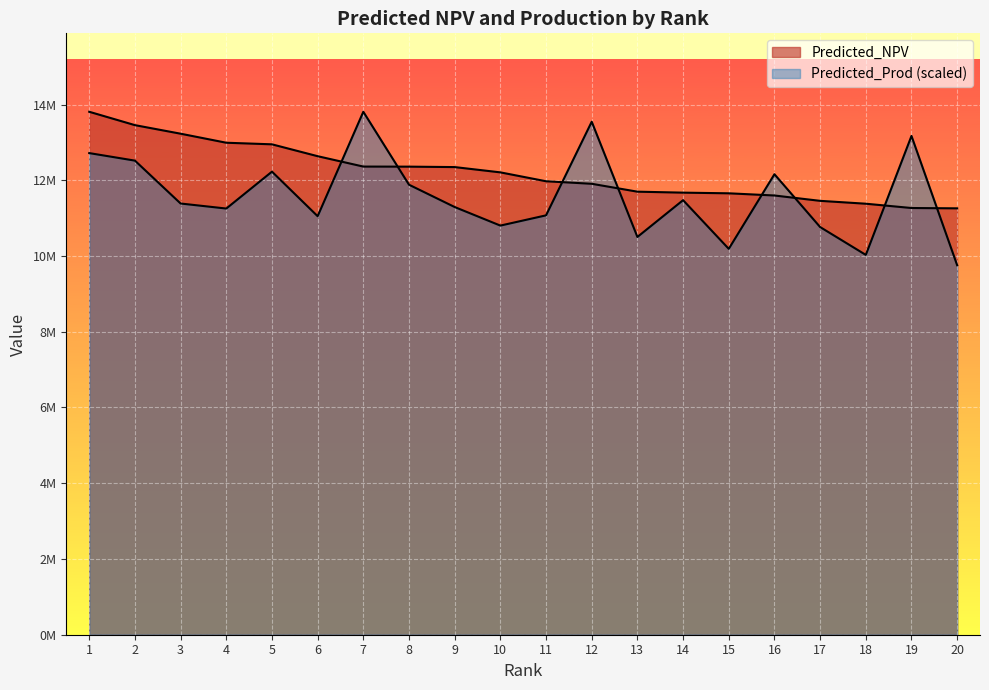

How many data points in Predicted_Prod_scaled are above 11386301?

10